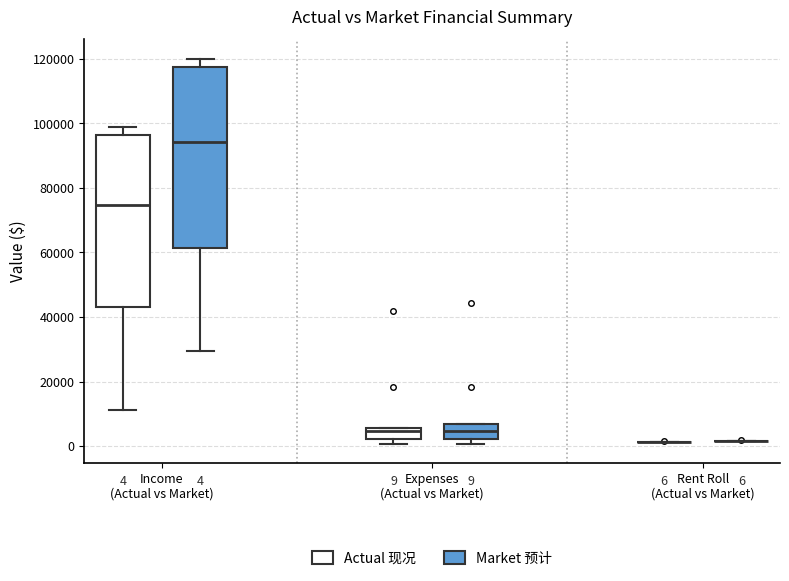

Which box is the tallest, from its lower edge to its upper edge?

Income (Actual vs Market) (Market 预计)